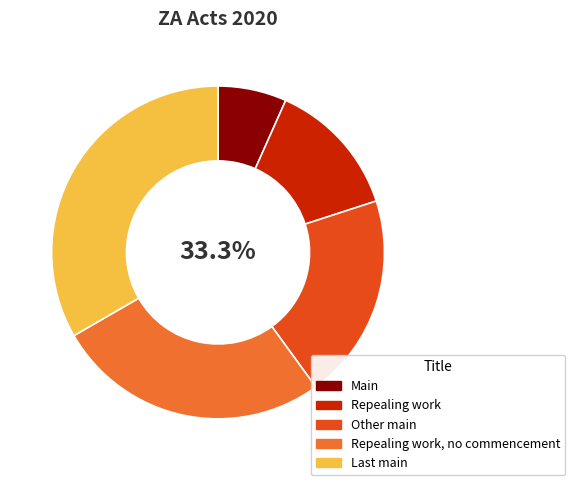

What is the smallest slice in the pie chart?

Main